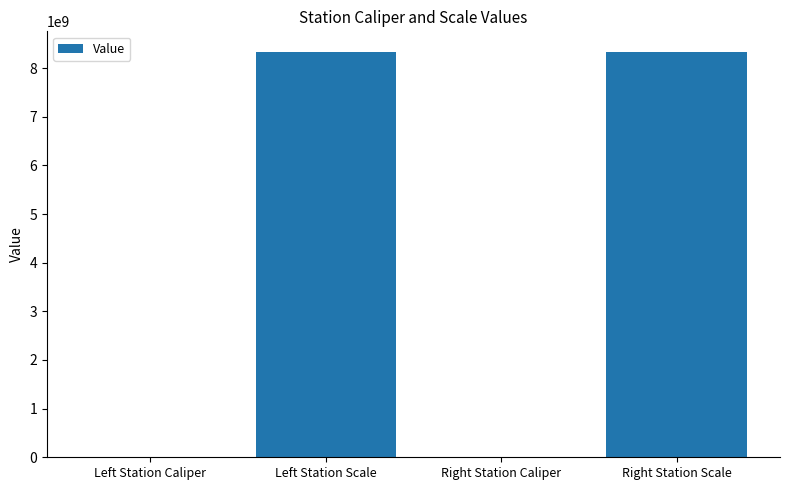

What is the greatest value displayed?

8340107097